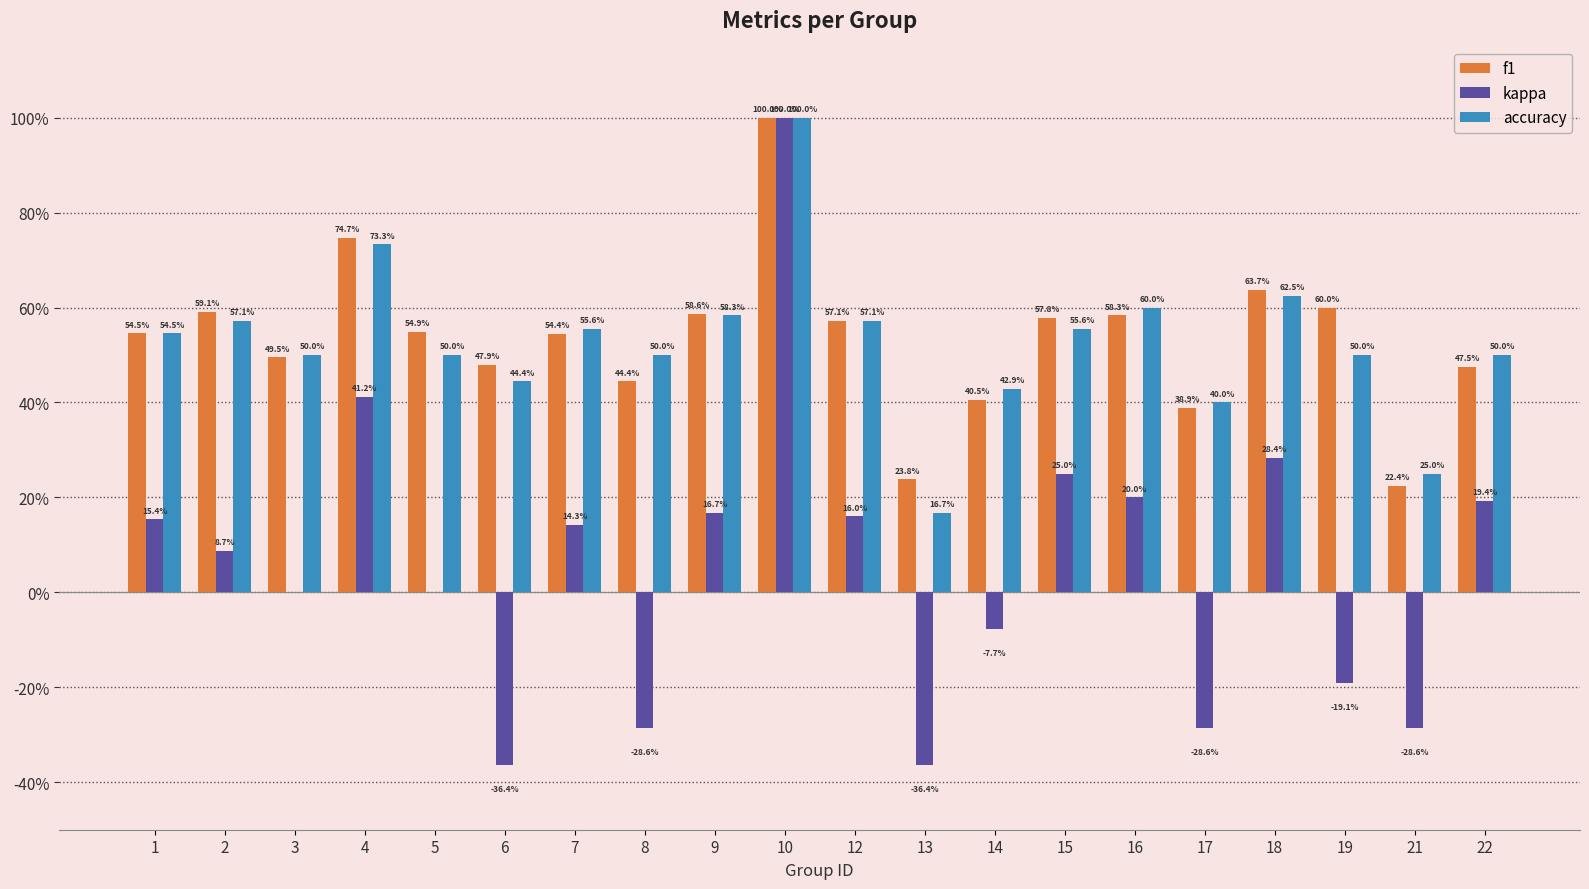

What is the total value across all series at 1?

1.2